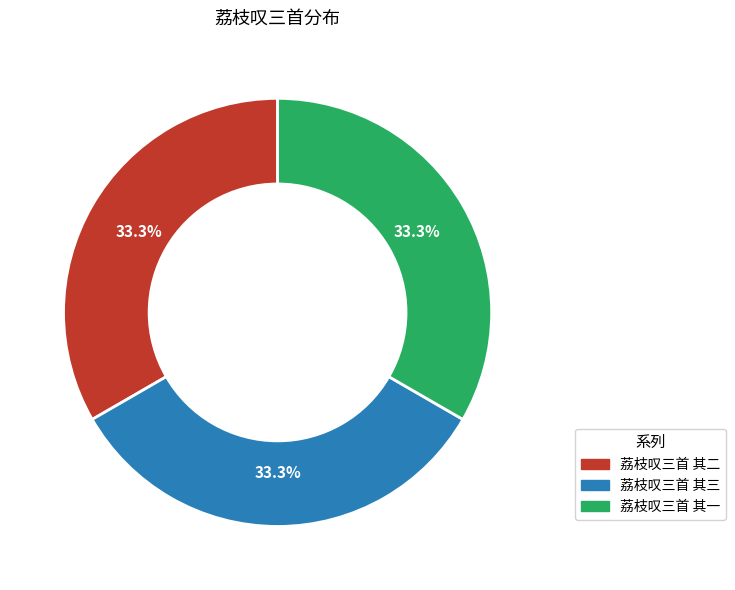

The 荔枝叹三首 其二 slice represents 22% of the pie. True or false?

False